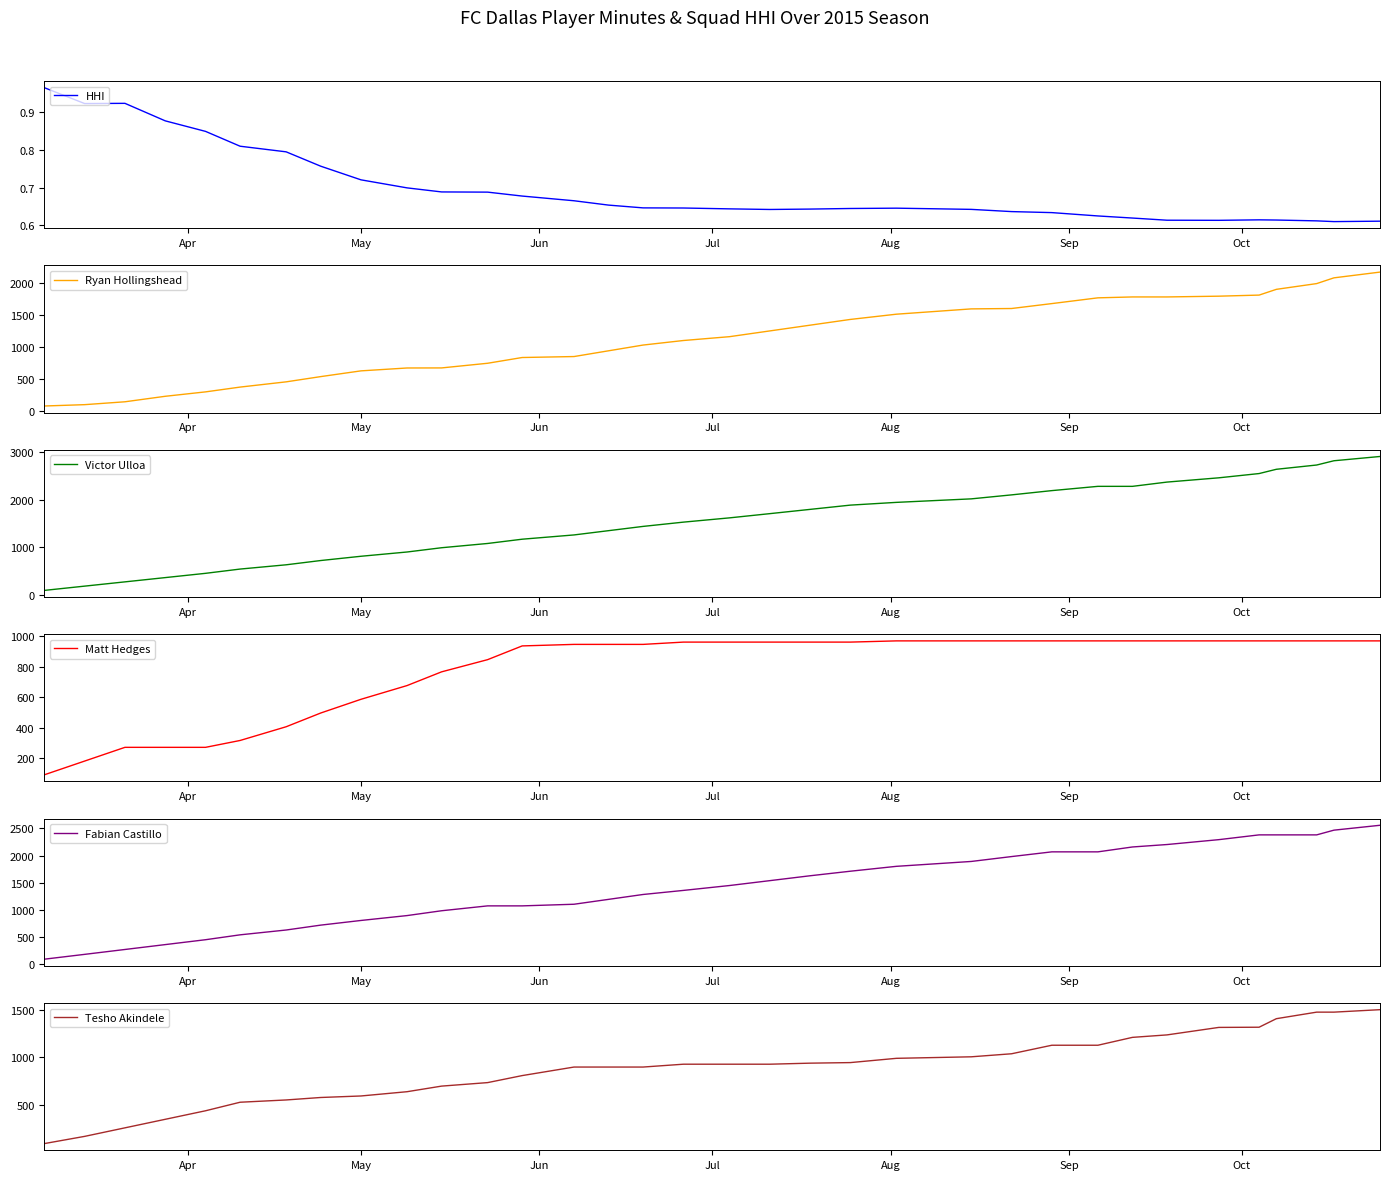

How many values in the Ryan Hollingshead series exceed 1160?

16